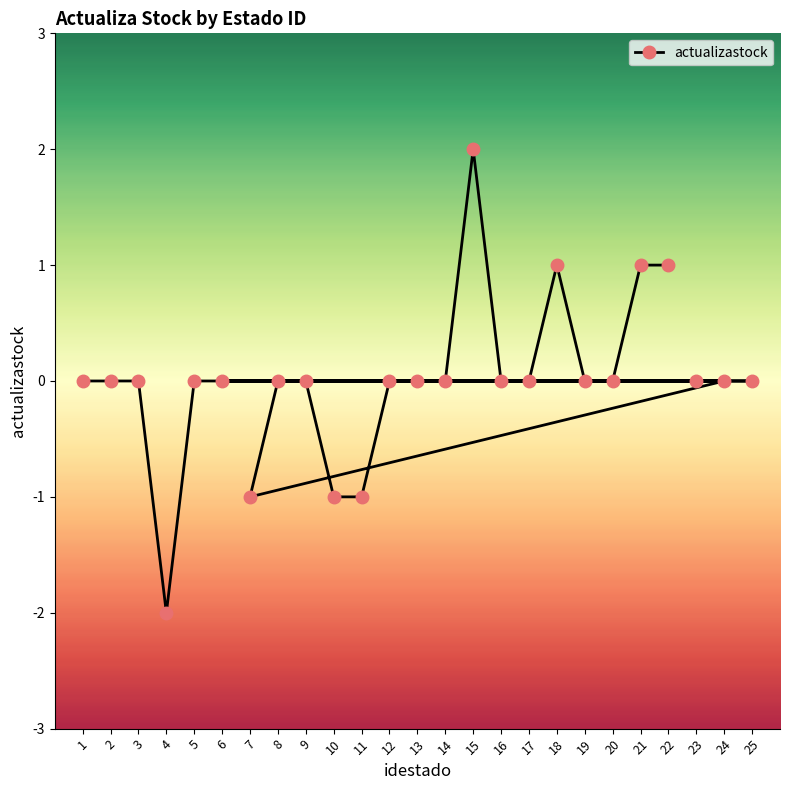

What is the value of the 4th point from the left?

-2